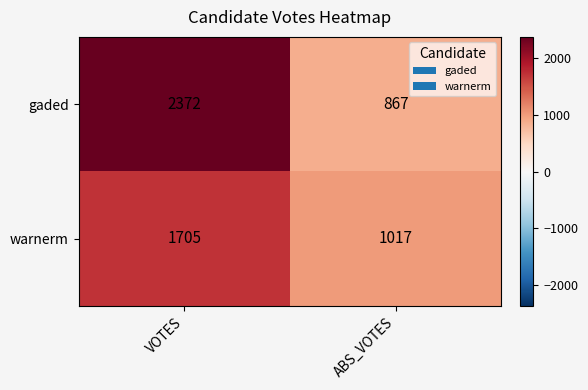

Rank the series by their average value, from highest to lowest.

gaded, warnerm